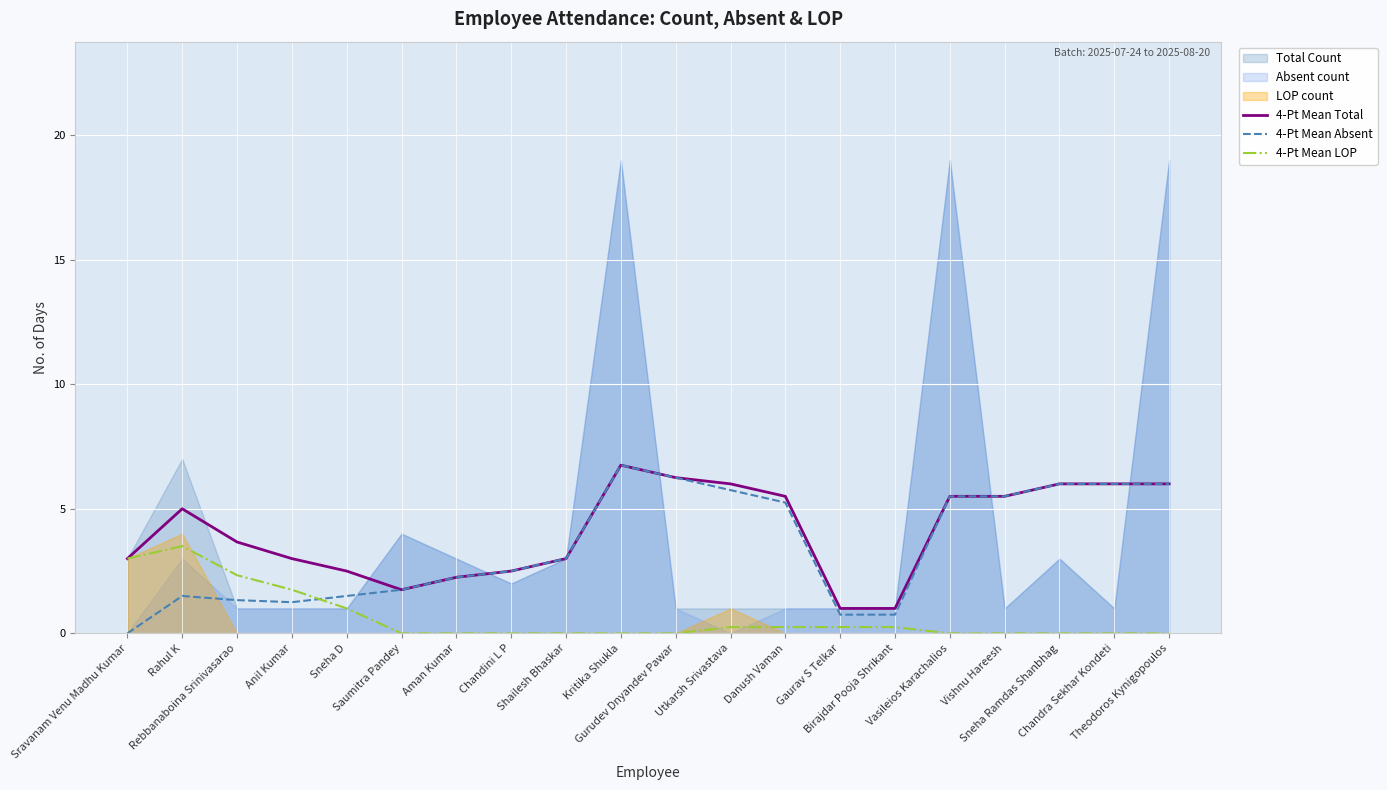

At how many categories does at least one series exceed 3?

11